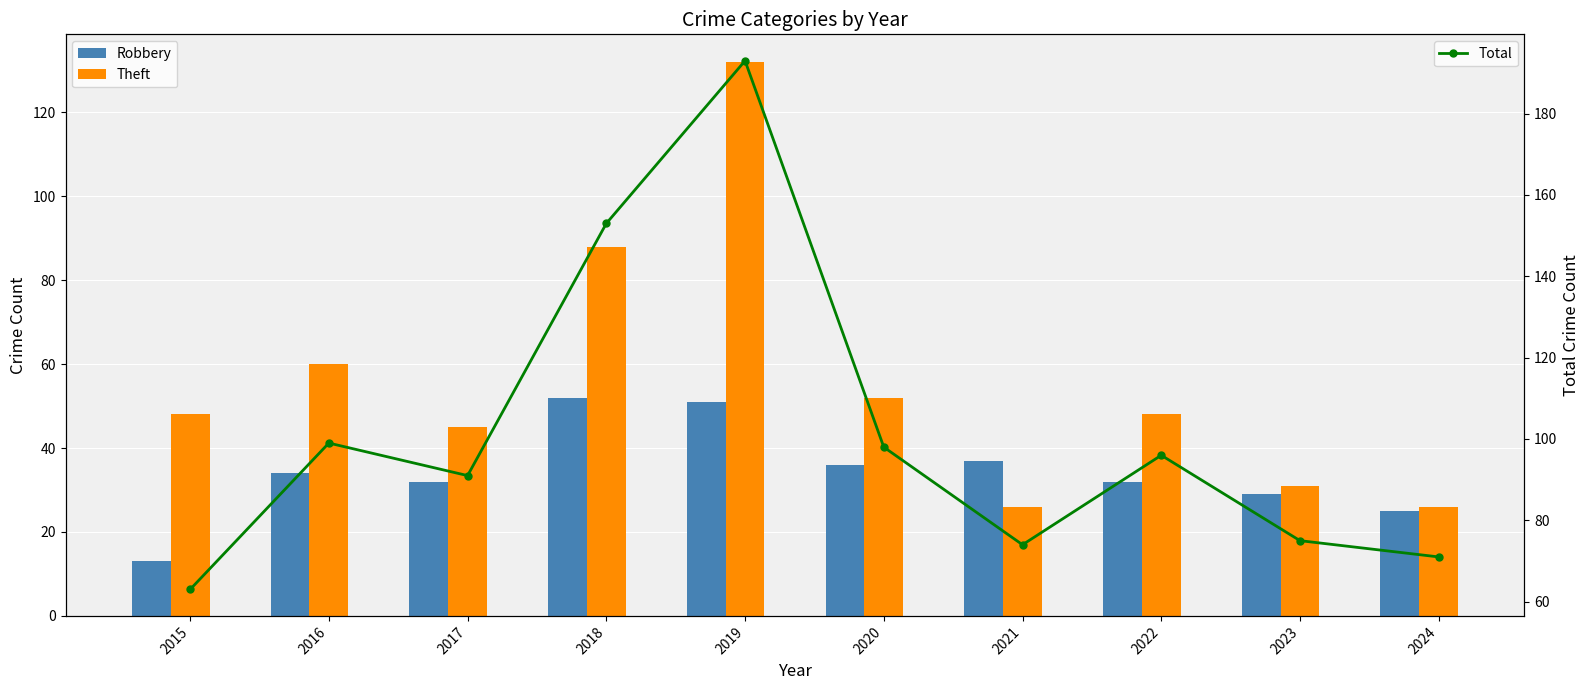

Is it true that Robbery equals 29 at 2023?

True